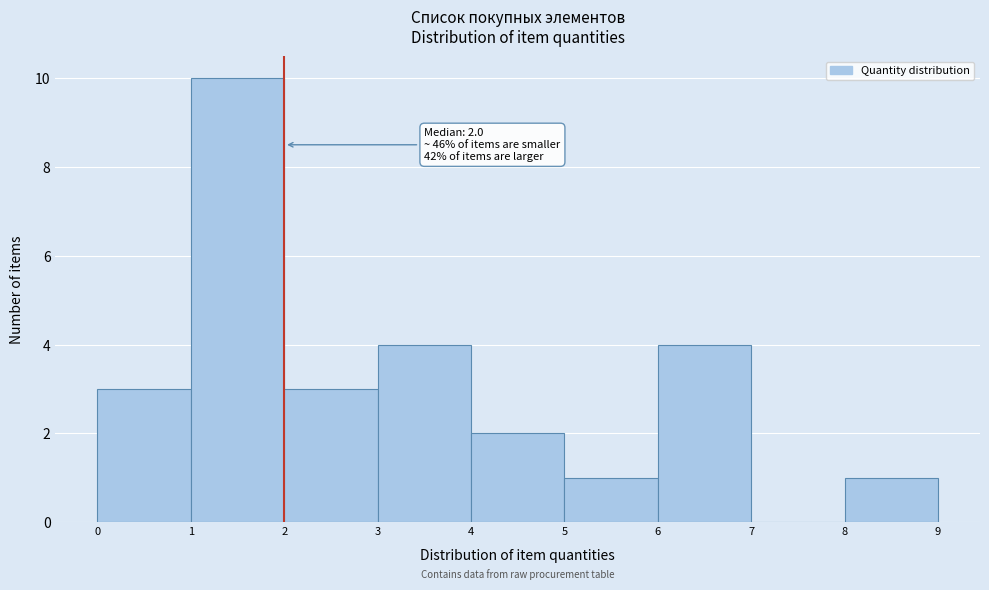

Over which range of the x-axis is the bar tallest?

1 to 2